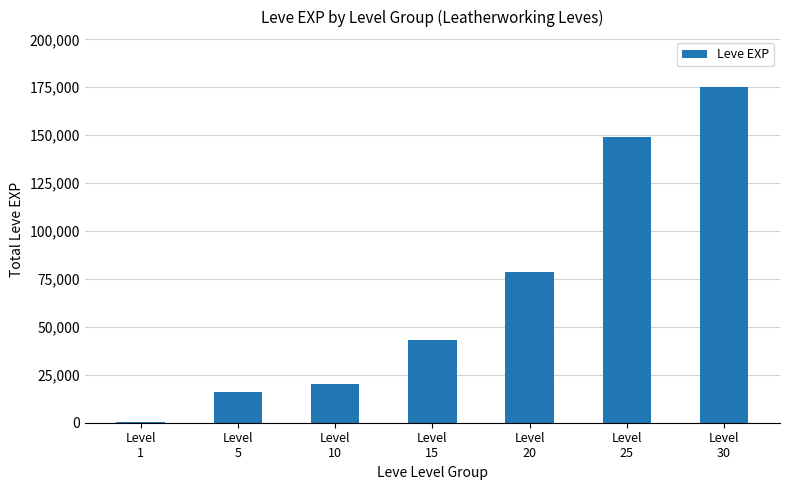

Reading left to right, extract all data points from this chart.

630	16210	19990	42910	78750	148930	174920